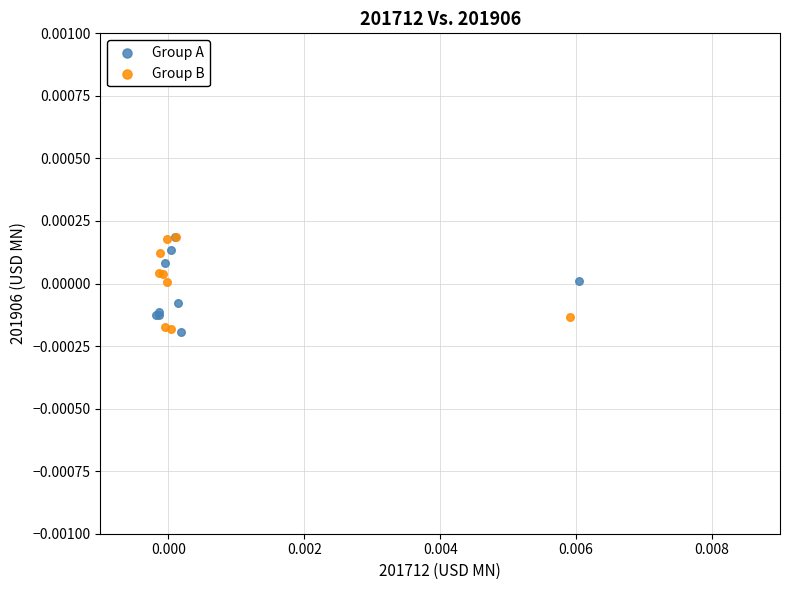

What are all the series names shown in the legend?

Group A, Group B